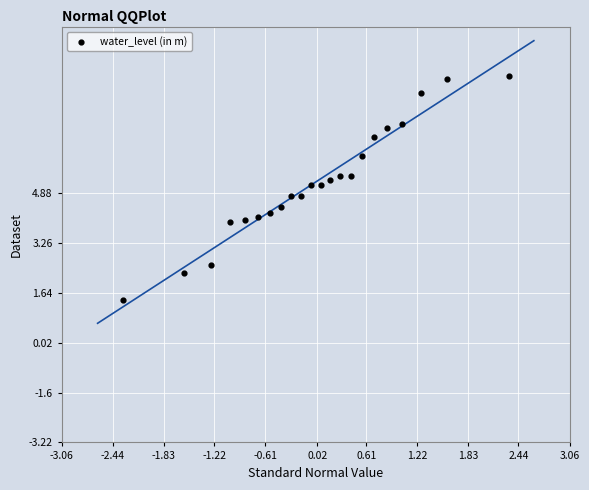

What is the range of X values (max minus min)?

4.7